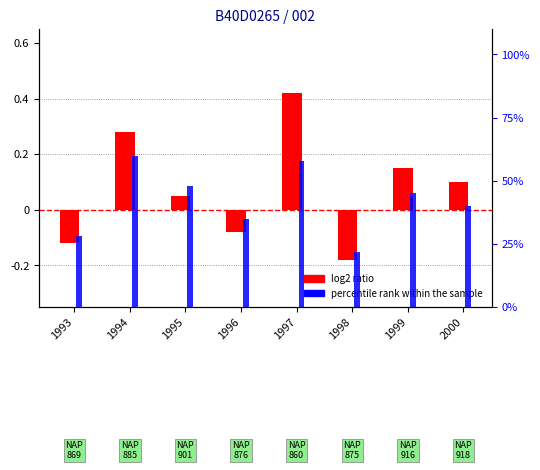

At which category is the sum across all series the highest?

1997